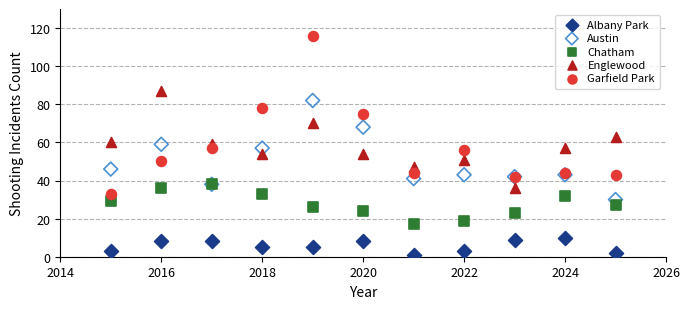

Which series reaches the maximum Y coordinate?

Garfield Park